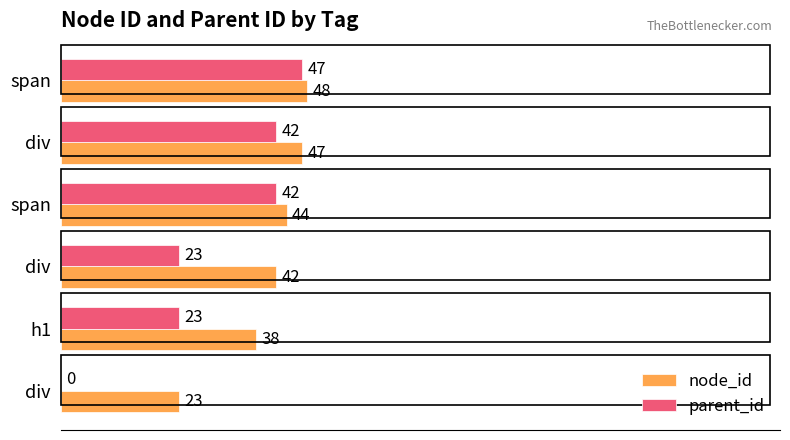

Count the number of categories in the chart.

6